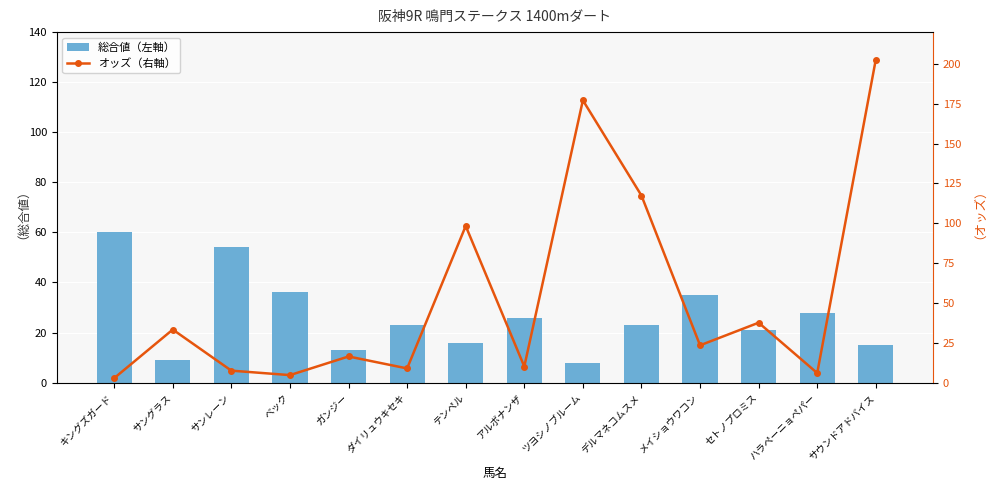

Reading left to right, transcribe all the data shown in this chart.

総合値（左軸）: キングズガード=60.0	サングラス=9.0	サンレーン=54.0	ベック=36.0	ガンジー=13.0	ダイリュウキセキ=23.0	テンペル=16.0	アルボナンザ=26.0	ツヨシノブルーム=8.0	デルマネコムスメ=23.0	メイショウワコン=35.0	セトノプロミス=21.0	ハラペーニョペパー=28.0	サウンドアドバイス=15.0
オッズ（右軸）: キングズガード=2.8	サングラス=33.3	サンレーン=7.5	ベック=4.7	ガンジー=16.4	ダイリュウキセキ=8.9	テンペル=98.3	アルボナンザ=10.1	ツヨシノブルーム=177.2	デルマネコムスメ=117.4	メイショウワコン=23.4	セトノプロミス=37.6	ハラペーニョペパー=6.0	サウンドアドバイス=202.8